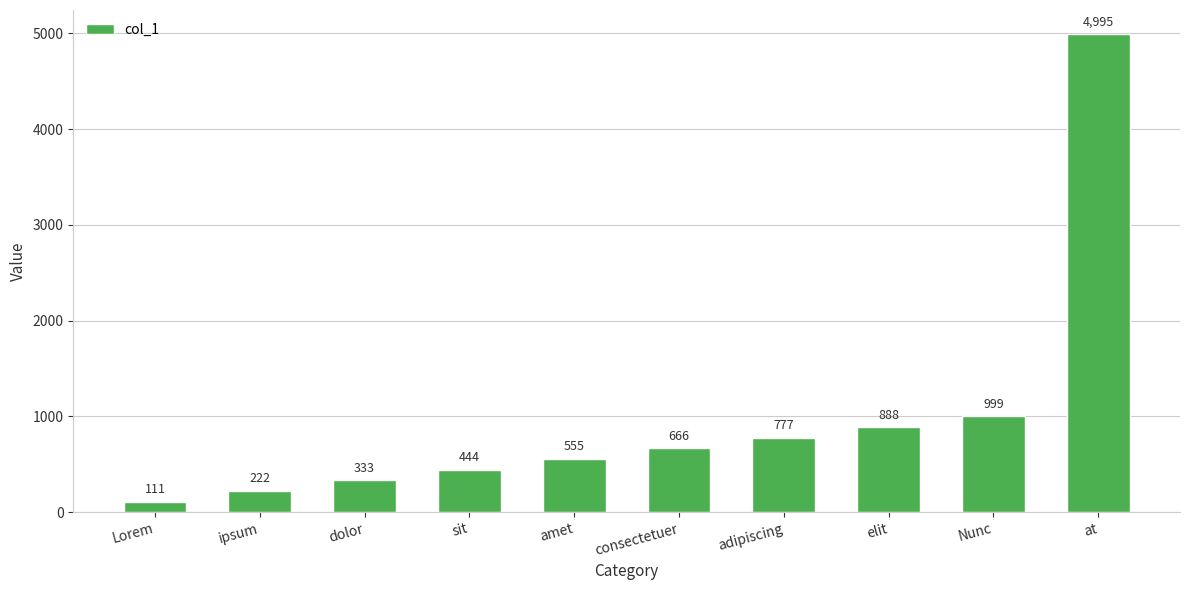

Count the number of data series in this chart.

1